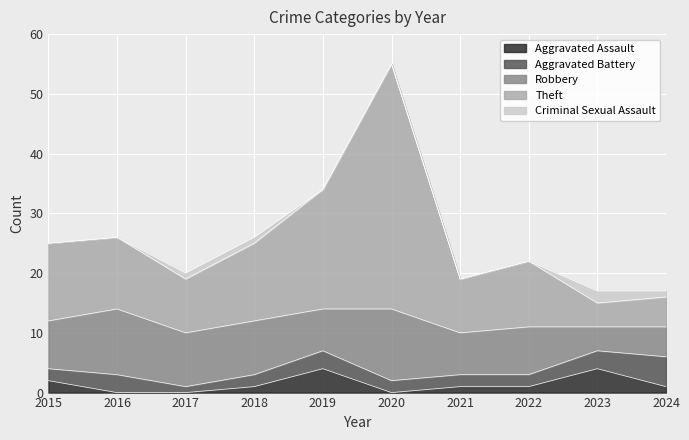

What is the sum of the Aggravated Battery values at 2017 and 2018?

3